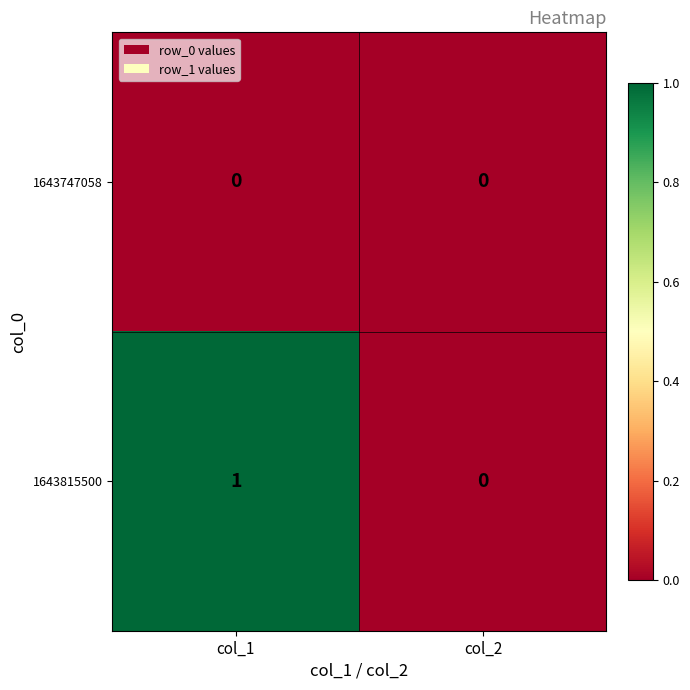

List the series in order of their peak value, highest first.

1643815500, 1643747058